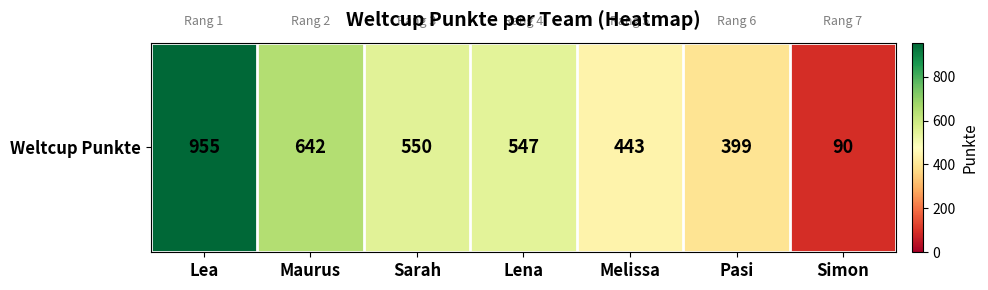

Reading left to right, what are all the values shown in this chart?

955	642	550	547	443	399	90